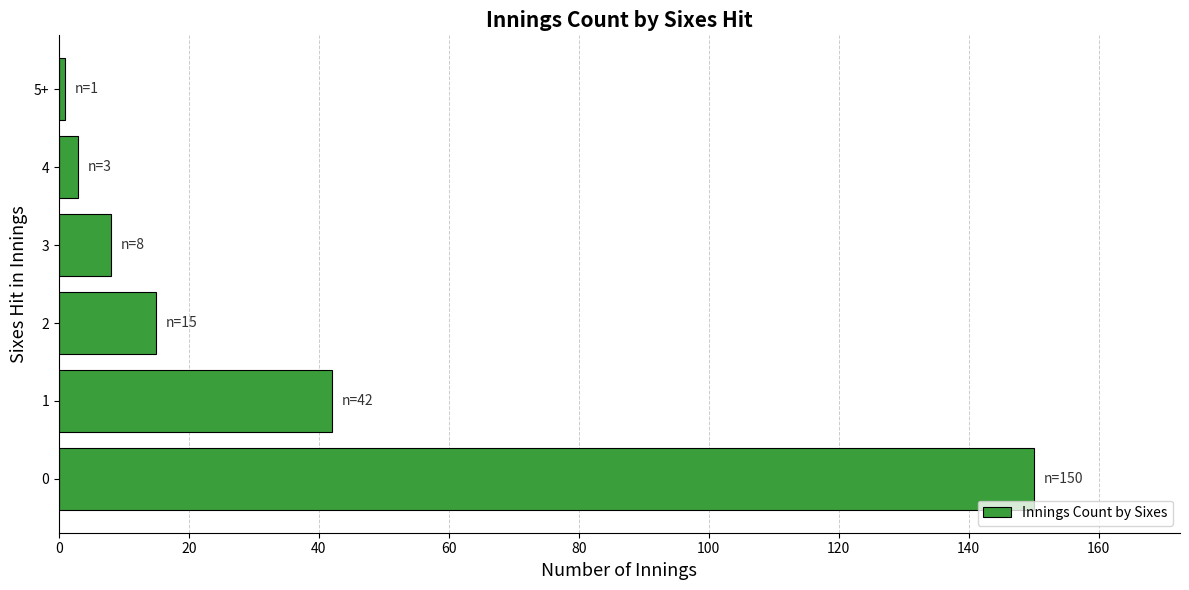

Is it true that the value at 3 is 8?

True